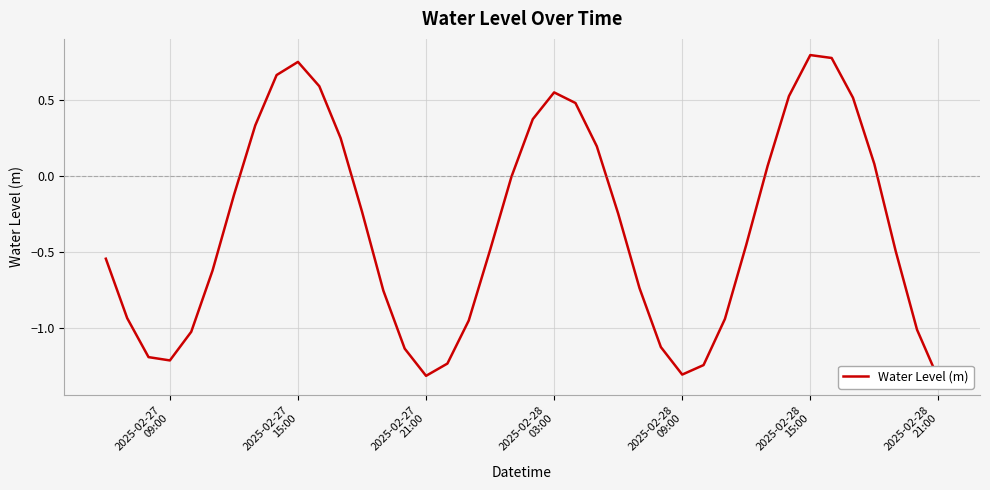

Reading right to left, transcribe all the data shown in this chart.

-1.3	-1.0	-0.5	0.1	0.5	0.8	0.8	0.5	0.1	-0.5	-0.9	-1.2	-1.3	-1.1	-0.7	-0.2	0.2	0.5	0.5	0.4	-0.0	-0.5	-1.0	-1.2	-1.3	-1.1	-0.8	-0.2	0.2	0.6	0.7	0.7	0.3	-0.1	-0.6	-1.0	-1.2	-1.2	-0.9	-0.5